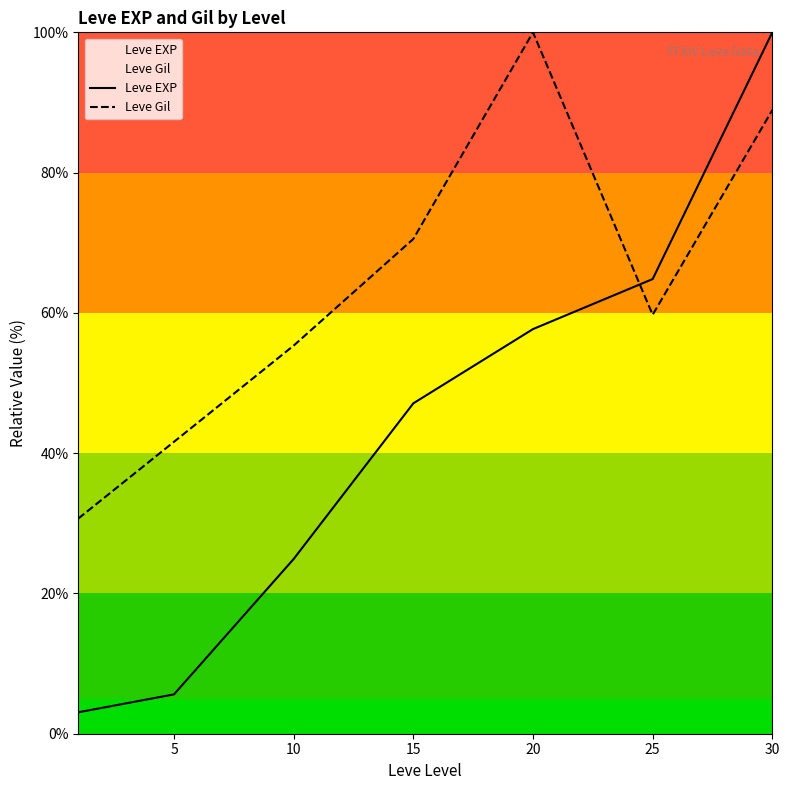

The Leve Gil series shows 162.1 at 20. True or false?

False